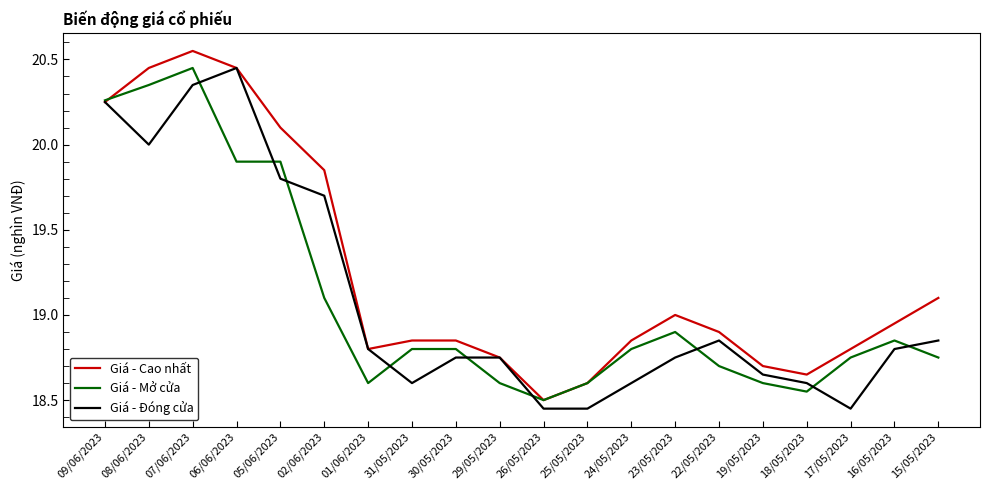

Between 06/06/2023 and 25/05/2023, which series saw the biggest shift?

Giá - Đóng cửa